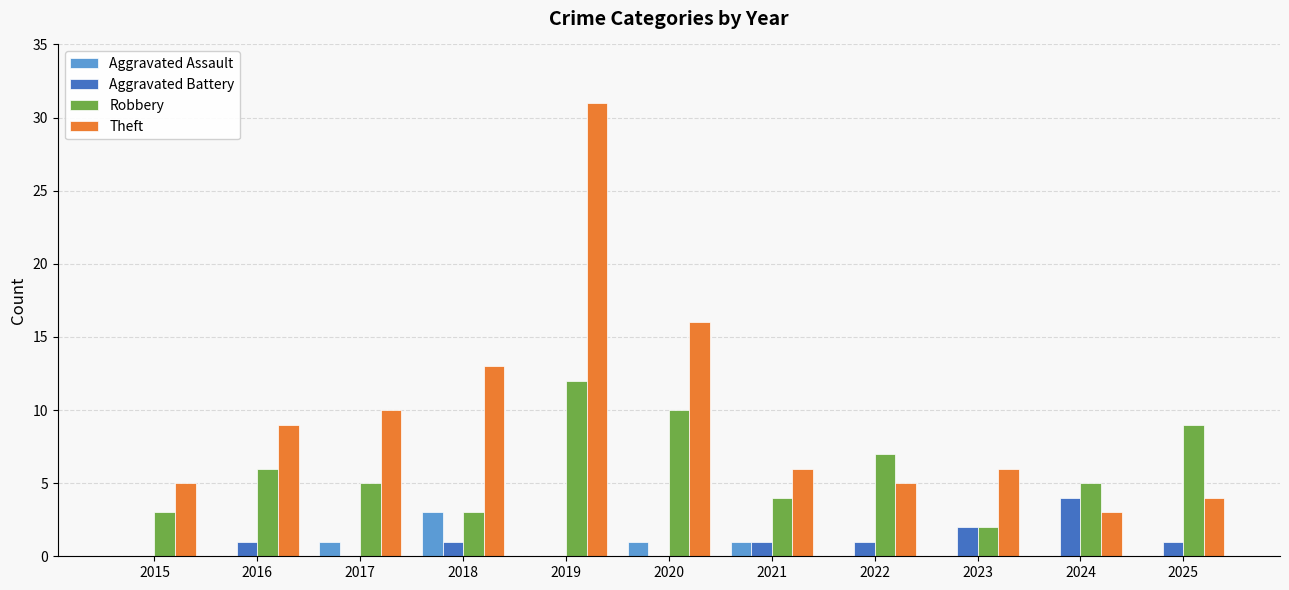

Are the bars grouped side by side (vs. stacked)?

Yes